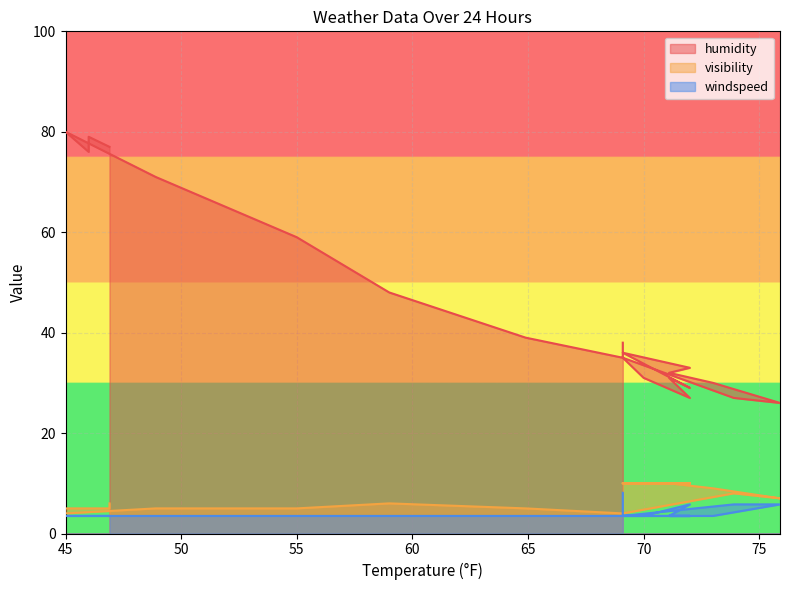

Read the windspeed value at 70.

3.5